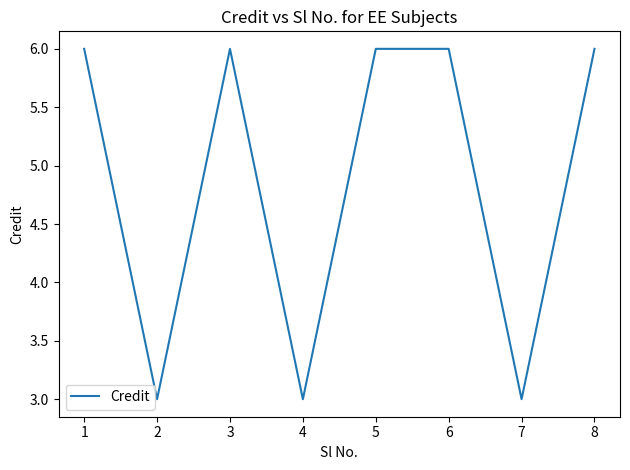

Which has a higher value, 4 or 8?

8